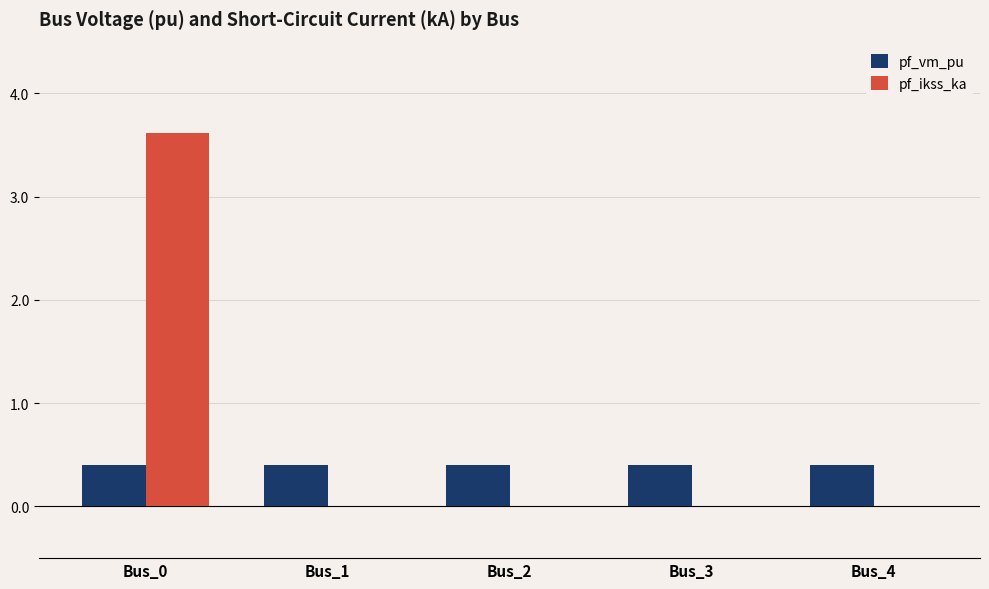

What is the maximum value shown in the chart?

3.6